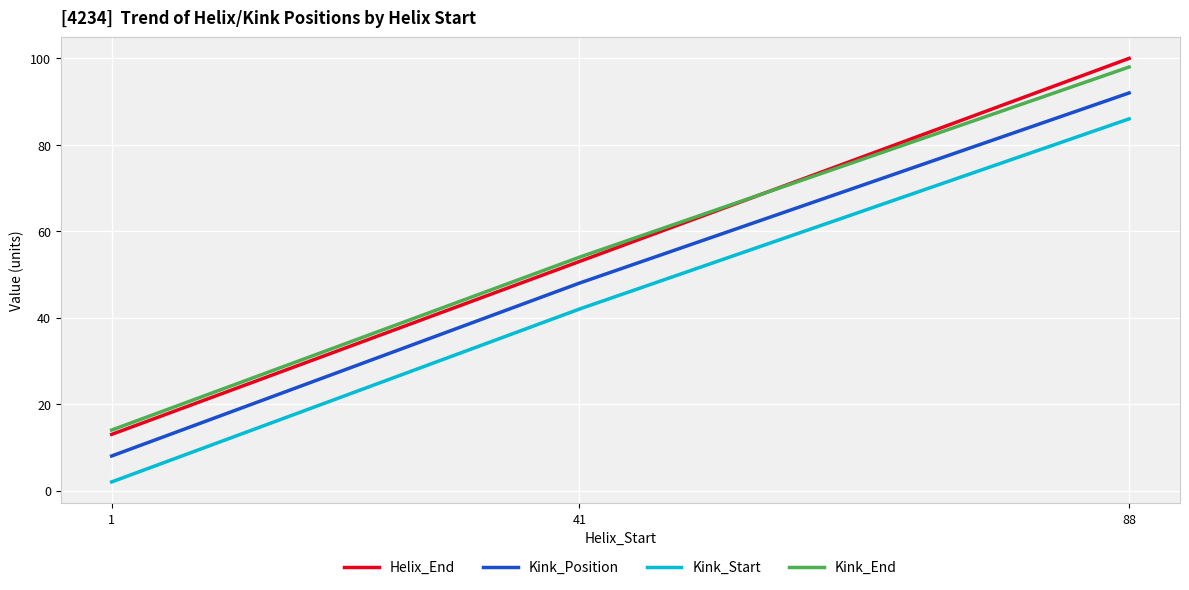

What is the difference between the Kink_Start values at 41 and 88?

44